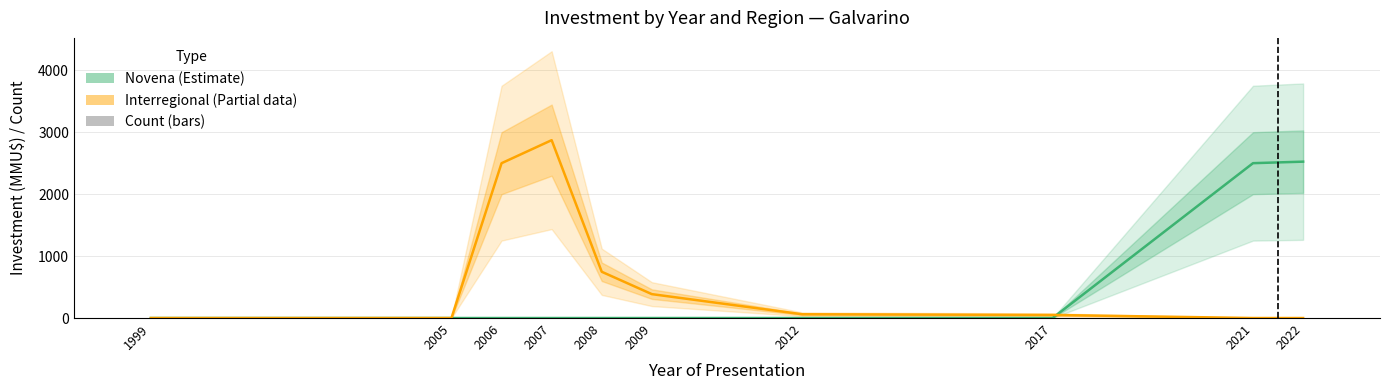

Which series has the largest range (max minus min)?

Interregional (Partial data)